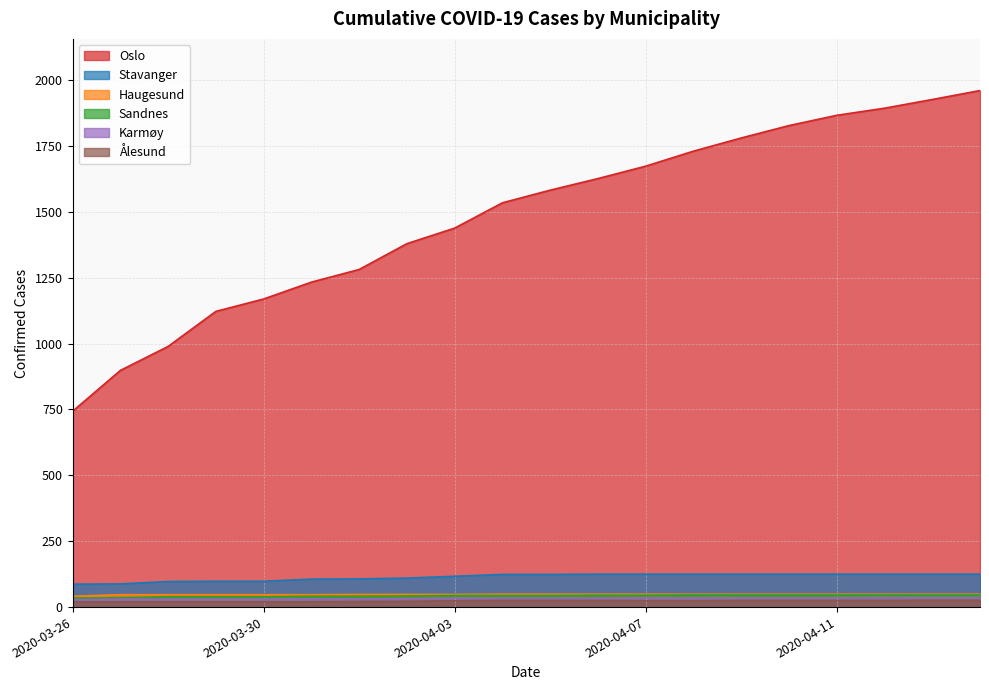

Count the number of data series in this chart.

6